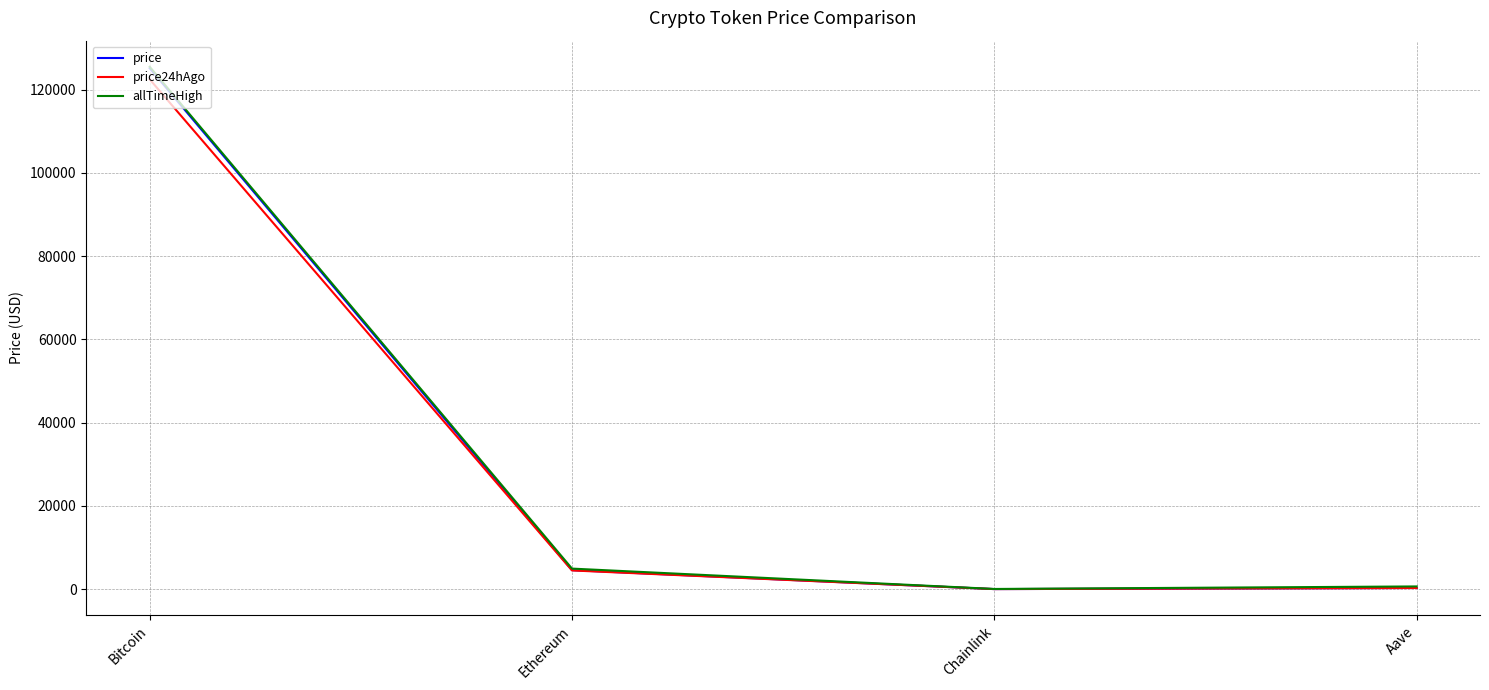

True or false: price has a value of 22.6 at Chainlink.

True